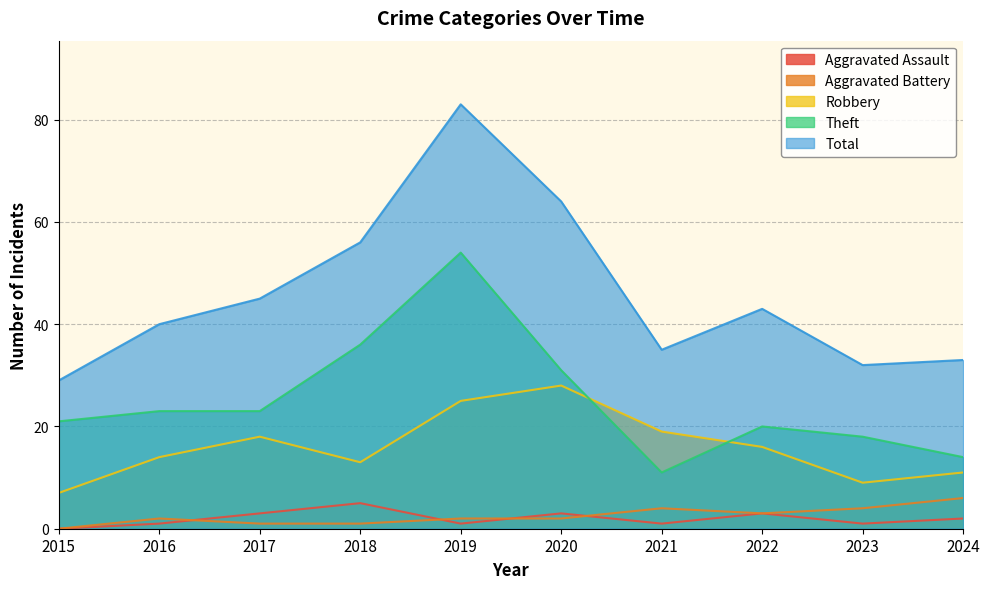

What is the difference between the maximum and second lowest values in the Total series?

51